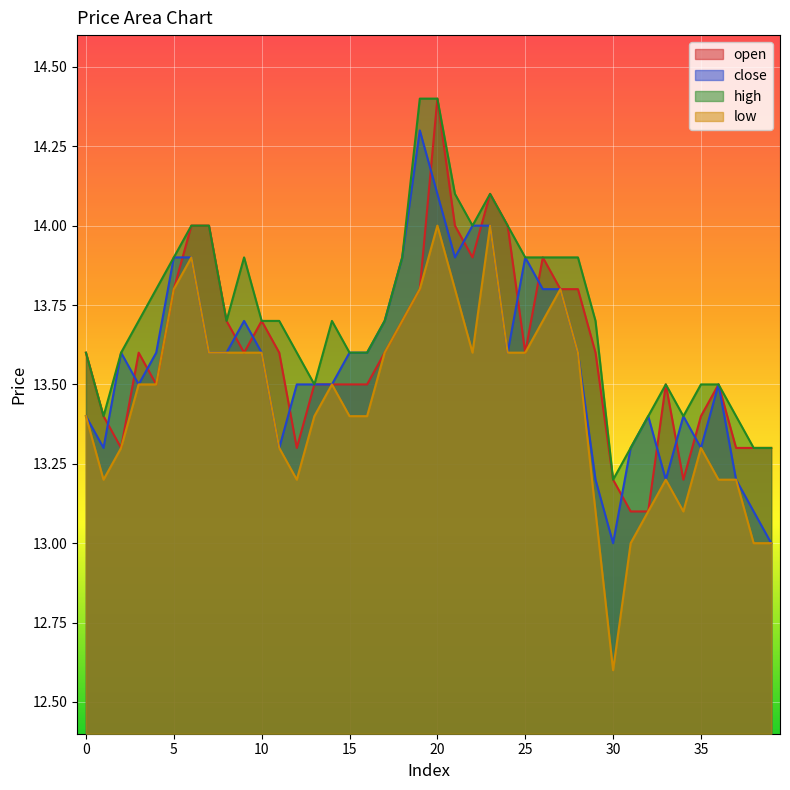

How many interior local peaks does the low series have?

7